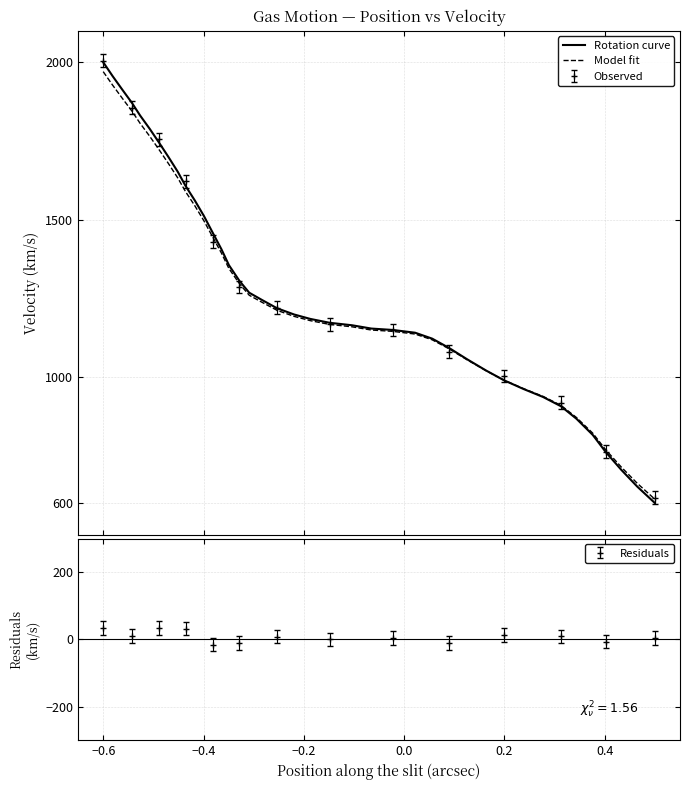

How many times do Model fit and Rotation curve cross each other?

1